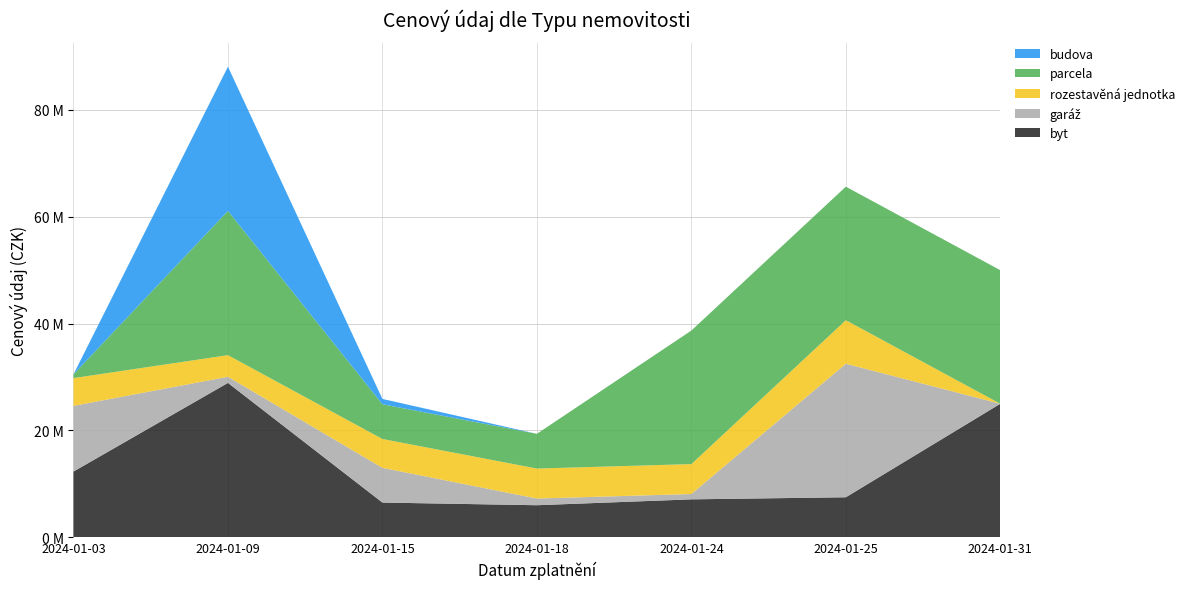

Reading left to right, extract all data points from this chart.

byt: 12300000	28900000	6500000	6000000	7100000	7490000	24999000
garáž: 12300000	1150000	6500000	1250000	1000000	24999000	0
rozestavěná jednotka: 5198000	4047000	5400000	5616000	5600000	8148000	0
parcela: 700300	27000000	6500000	6500000	24999000	24999000	24999000
budova: 1000	27000000	1000000	0	0	0	0